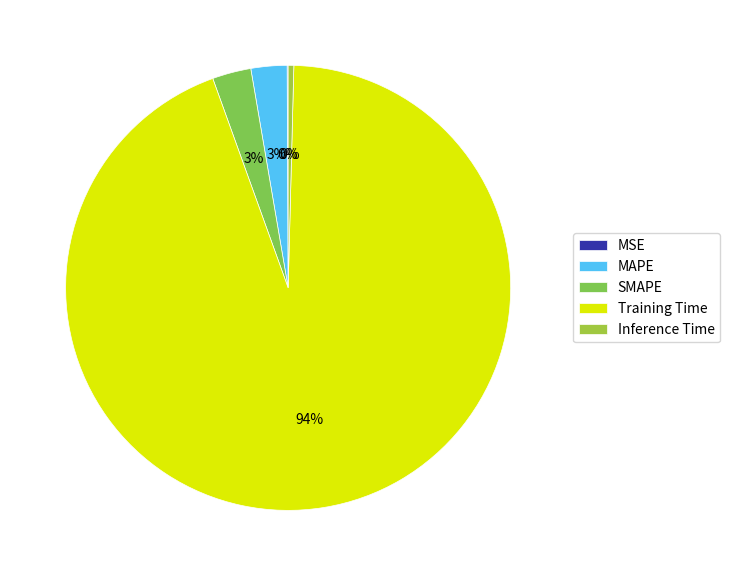

The Training Time slice represents 99% of the pie. True or false?

False